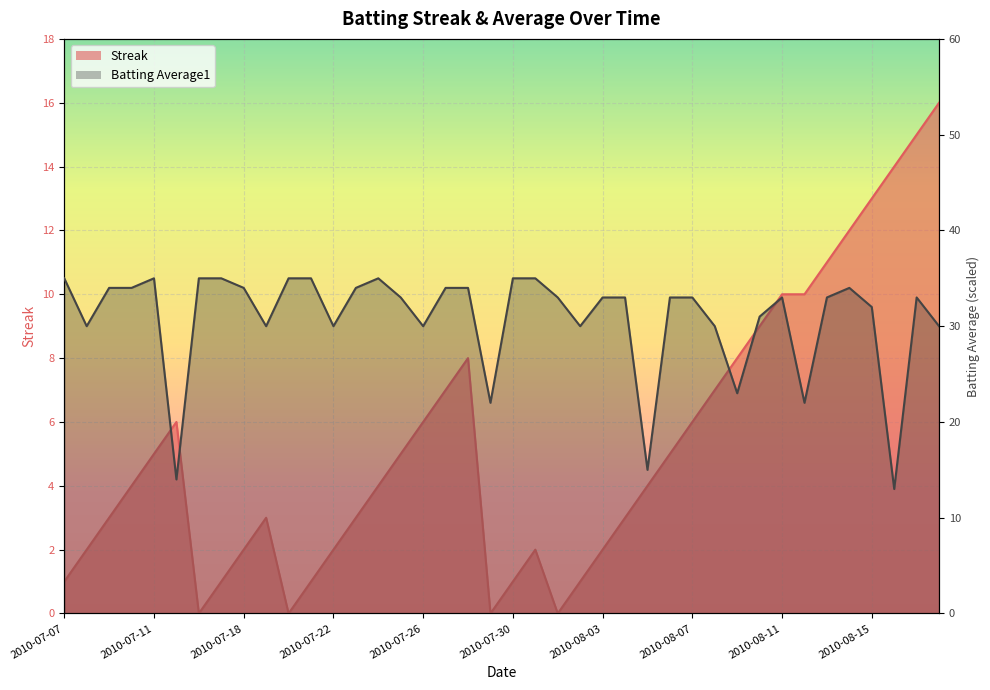

What position from the right is 2010-07-16?

34